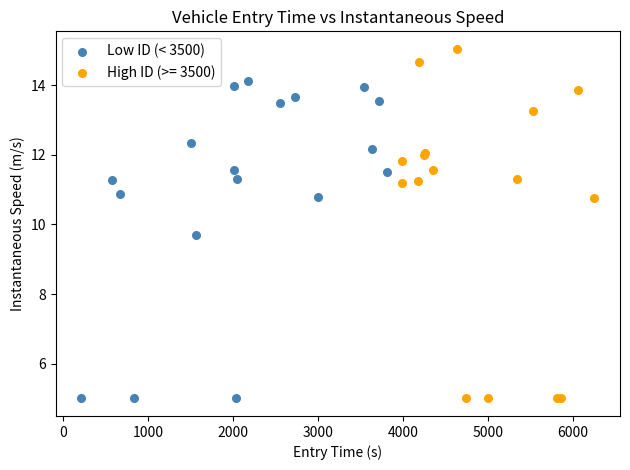

Which series has the largest Y range (max minus min)?

High ID (>= 3500)